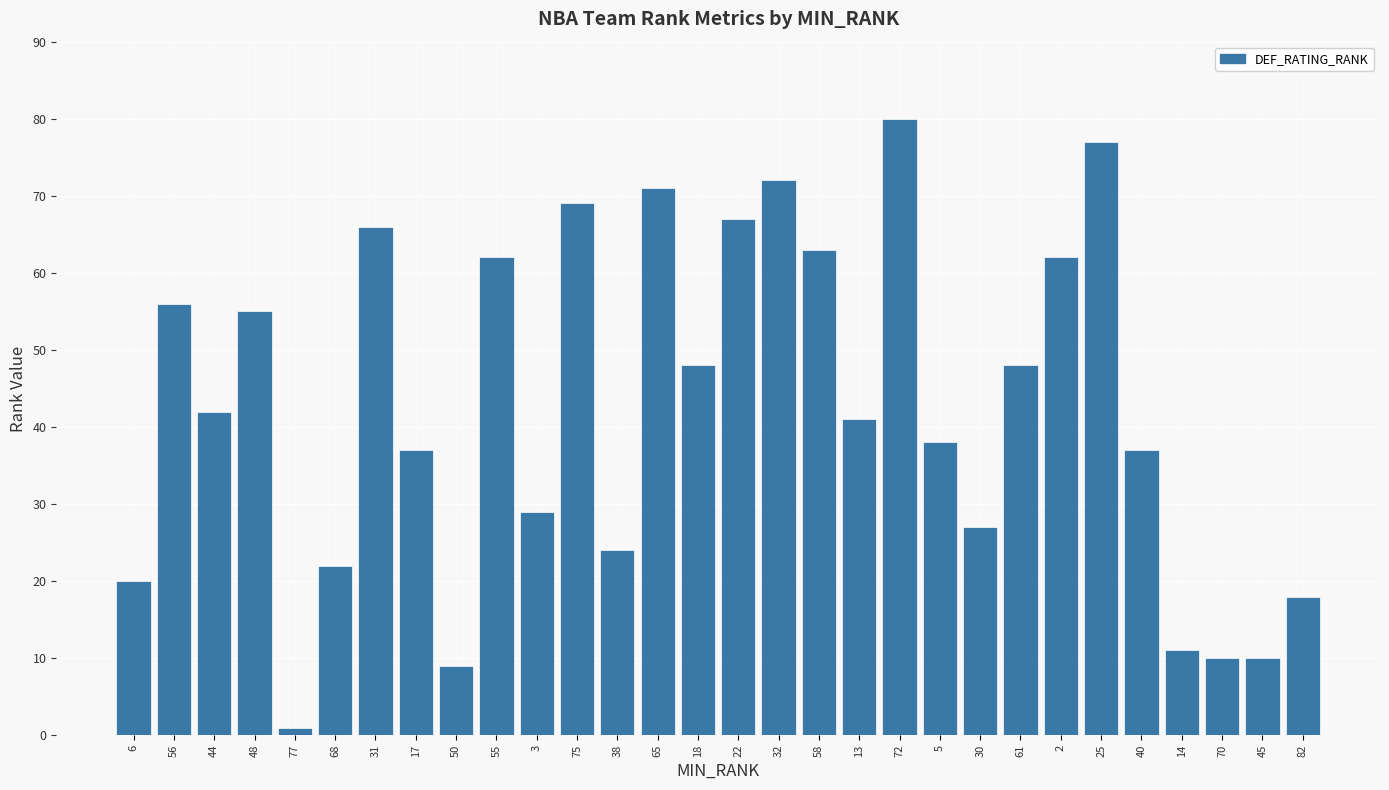

True or false: the data shows 56 at 56.

True